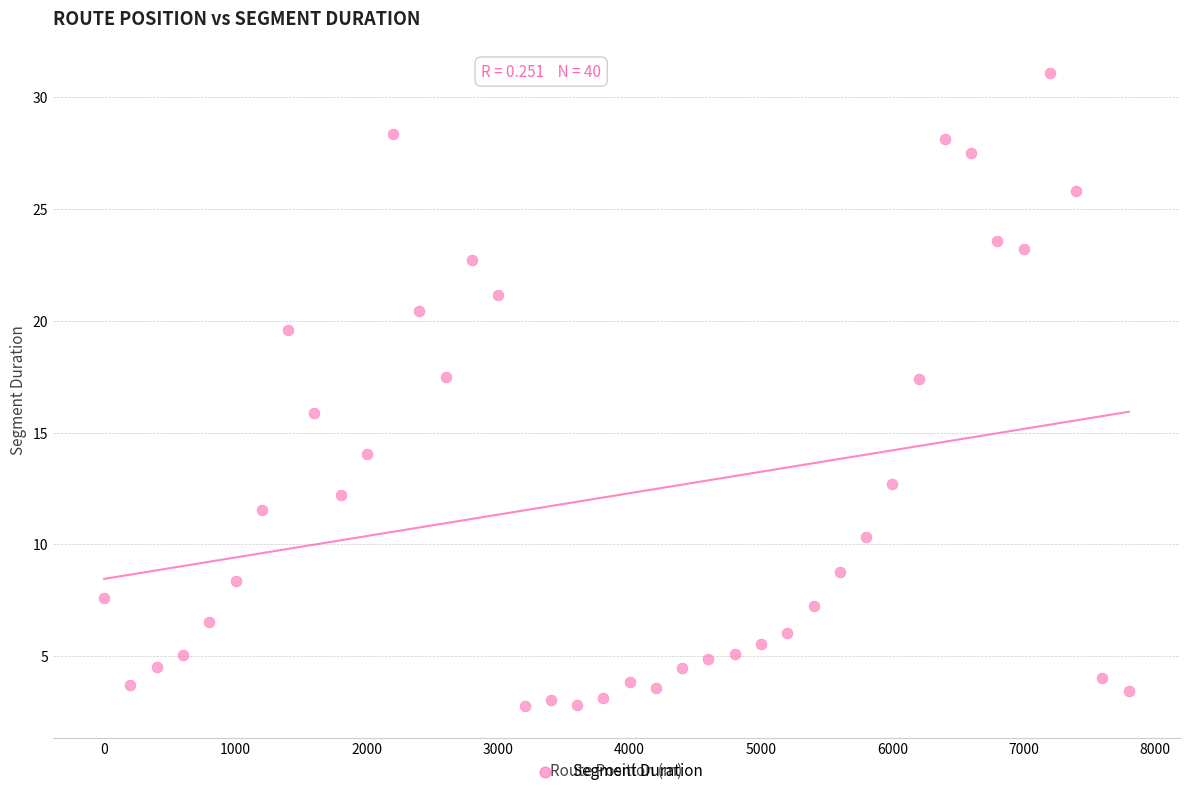

What is the range of X values (max minus min)?

7800.0